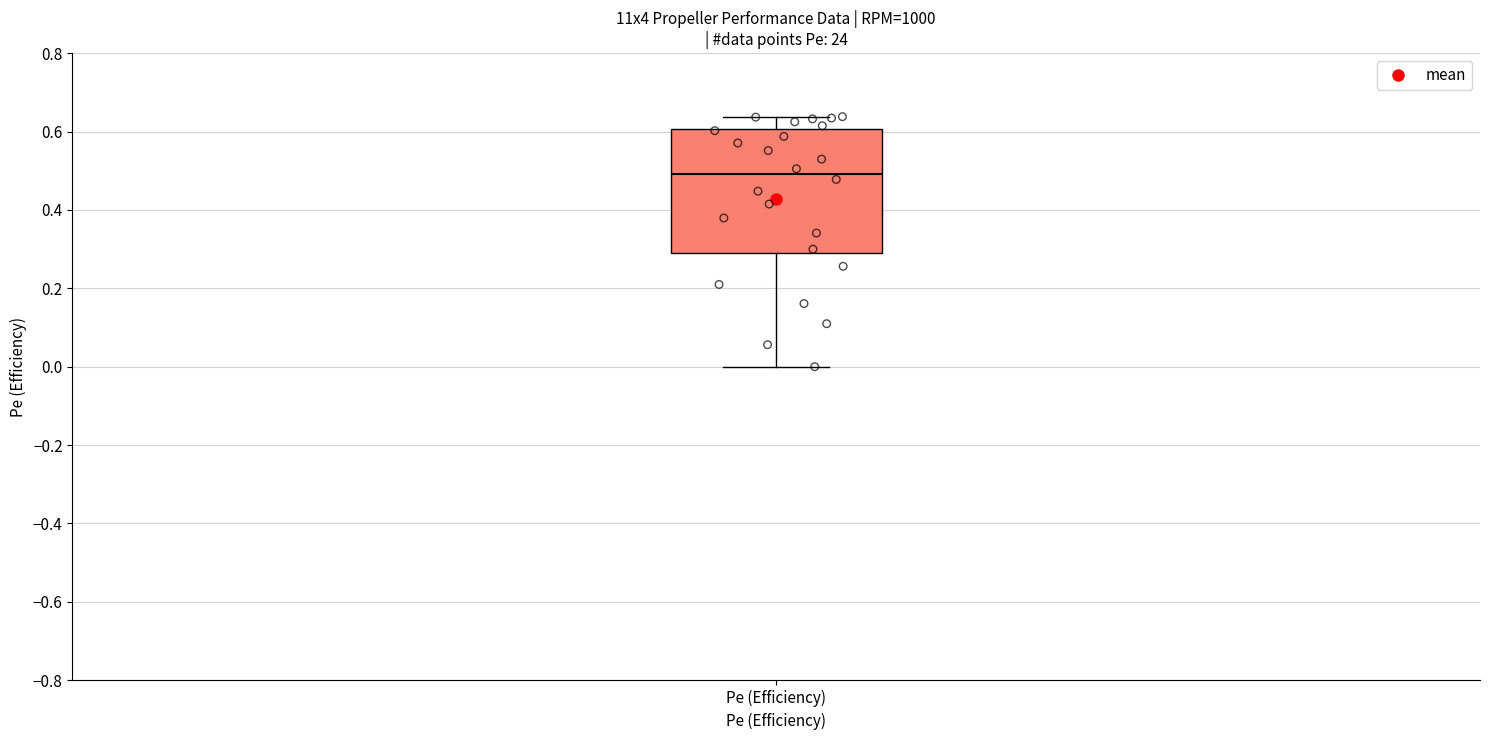

Where is the lower edge of the box for Pe (Efficiency) on the y-axis? The values are not printed on the chart, so give them approximately, as read against the axis.

0.28